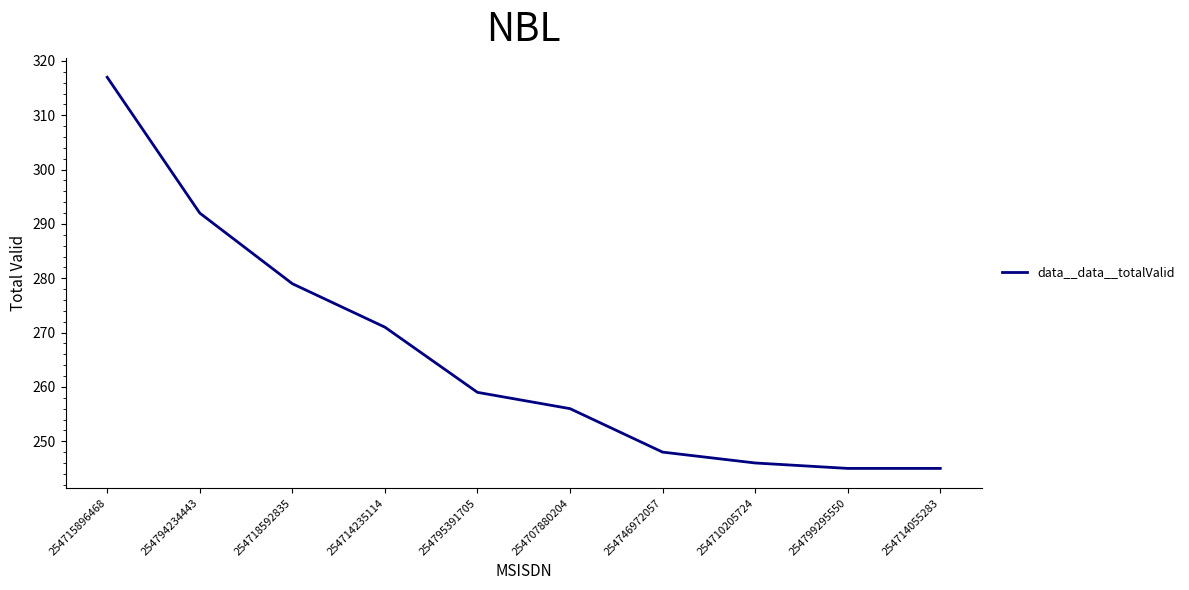

Which category has the highest value across all series?

254715896468